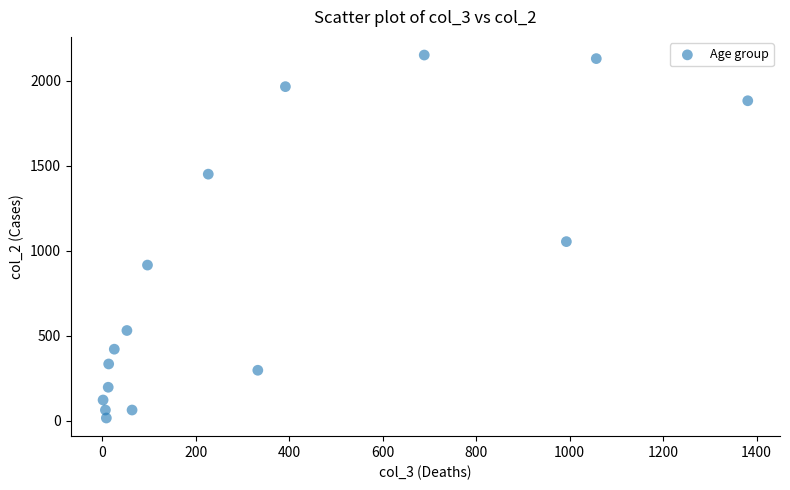

What is the range of Y values (max minus min)?

2136